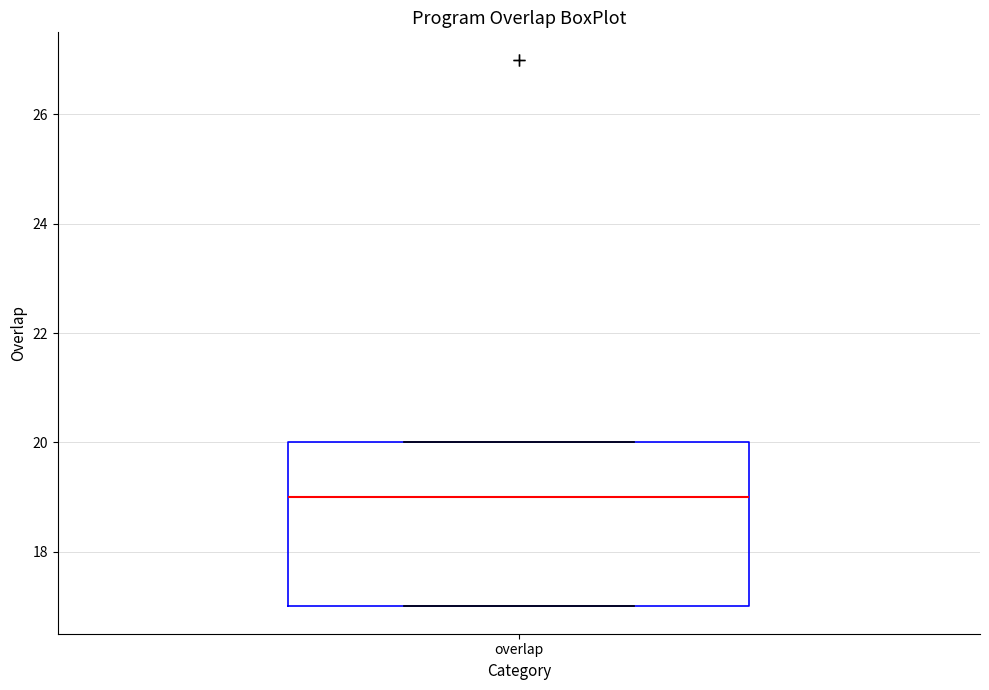

Where is the lower edge of the box for overlap on the y-axis? The values are not printed on the chart, so give them approximately, as read against the axis.

17